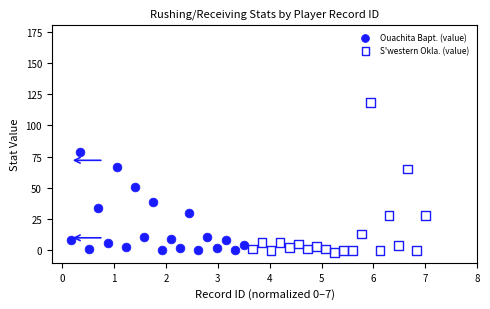

Which series has the widest spread of Y values?

S'western Okla. (value)